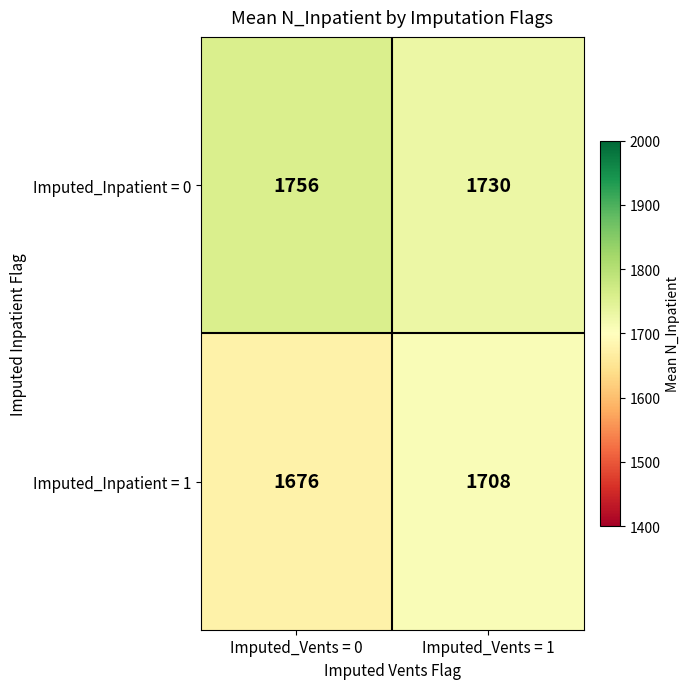

What is the minimum value shown in the chart?

1676